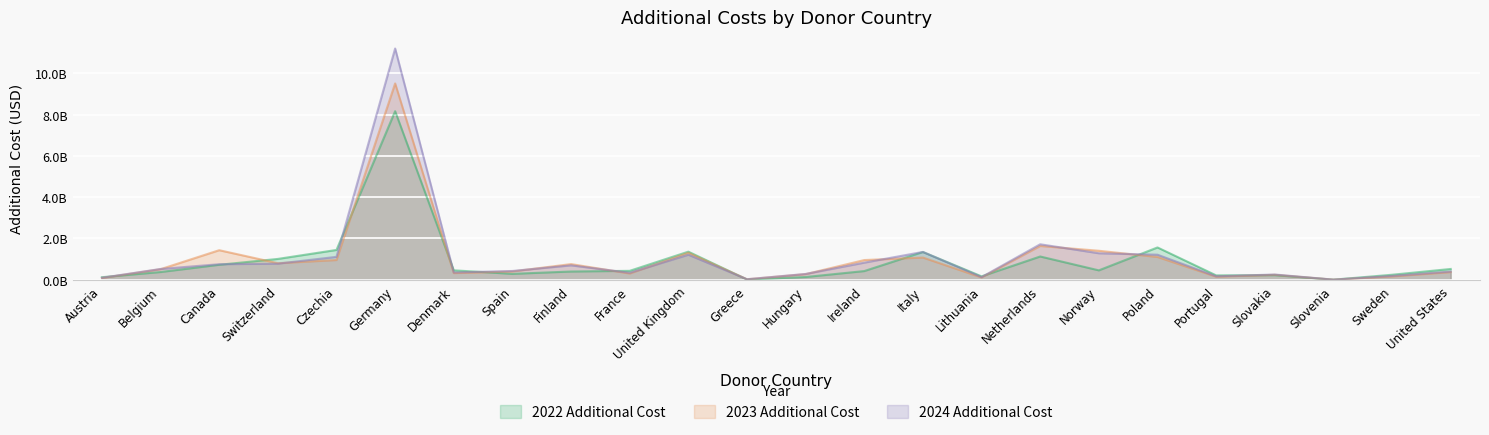

At which category is the sum across all series the highest?

Germany